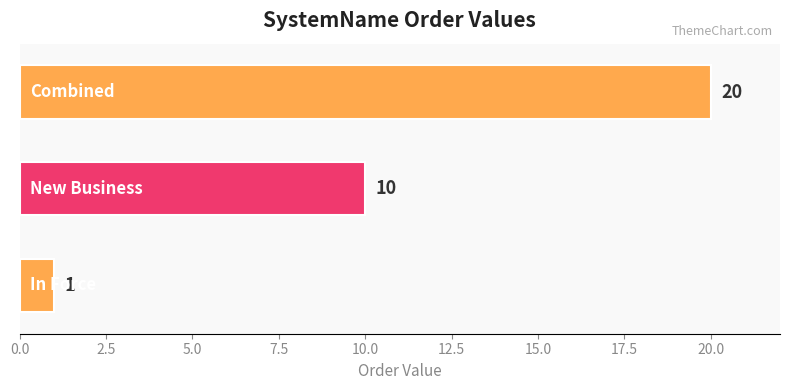

Count the number of data series in this chart.

1